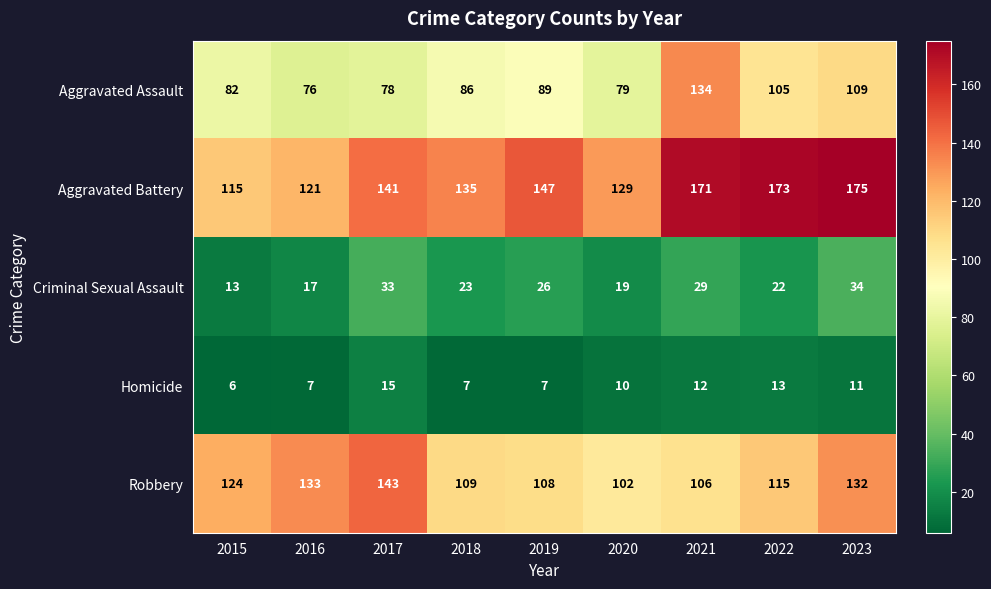

The Aggravated Assault series shows 79 at 2020. True or false?

True